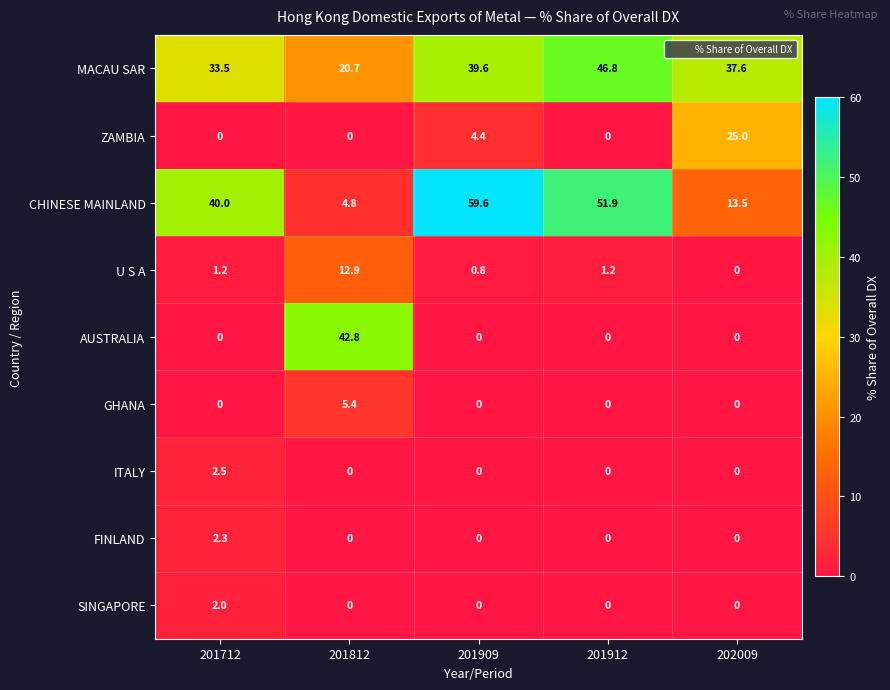

List the series in order of their peak value, lowest first.

SINGAPORE, FINLAND, ITALY, GHANA, U S A, ZAMBIA, AUSTRALIA, MACAU SAR, CHINESE MAINLAND